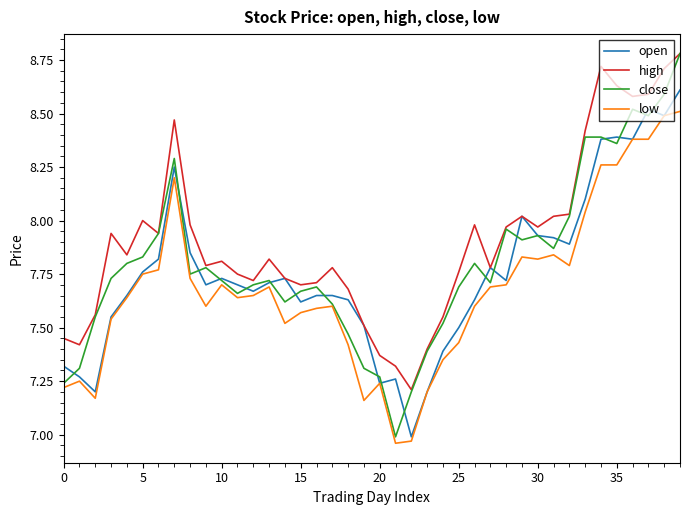

Which series has the largest range (max minus min)?

close